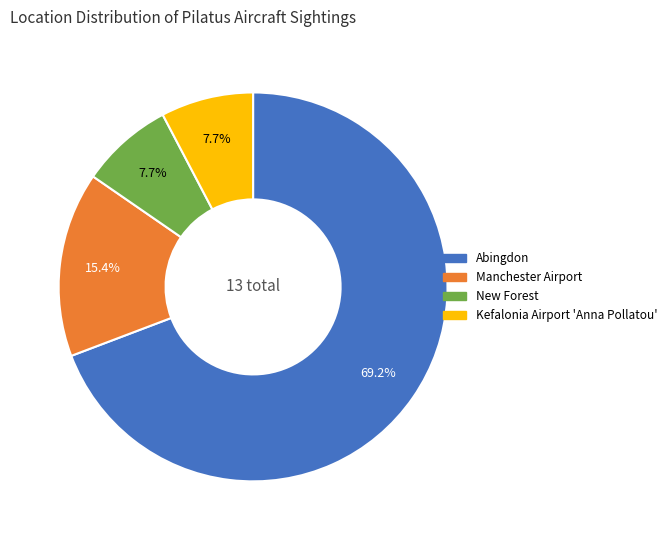

What is the largest slice in the pie chart?

Abingdon